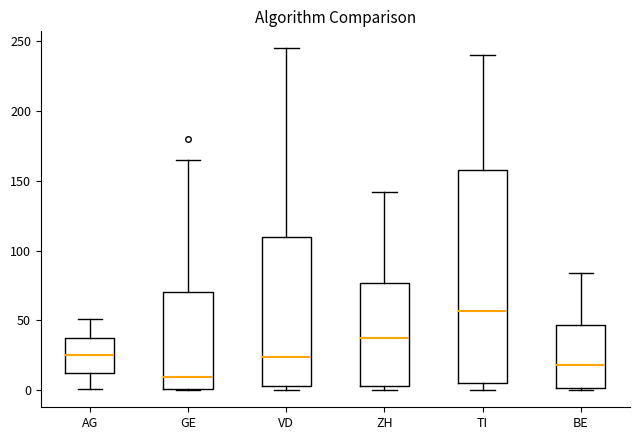

Reading left to right, read every box against the y-axis: the position of its median line, the range the box covers, and the ends of its whiskers. The values are not printed on the chart, so give them approximately, as read against the axis.

AG: median 25, box 10 to 35, whiskers 0 to 50
GE: median 10, box 0 to 70, whiskers 0 to 165
VD: median 25, box 5 to 110, whiskers 0 to 245
ZH: median 40, box 5 to 75, whiskers 0 to 140
TI: median 55, box 5 to 160, whiskers 0 to 240
BE: median 20, box 0 to 45, whiskers 0 (just below the box's lower edge) to 85